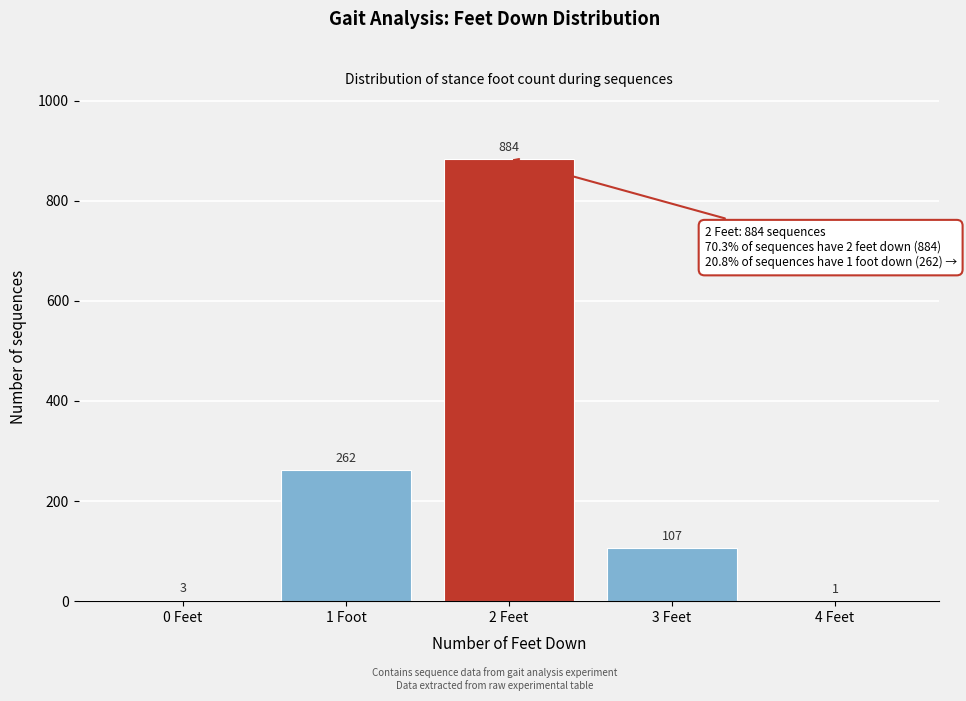

Reading left to right, transcribe all the data shown in this chart.

0 Feet=3	1 Foot=262	2 Feet=884	3 Feet=107	4 Feet=1